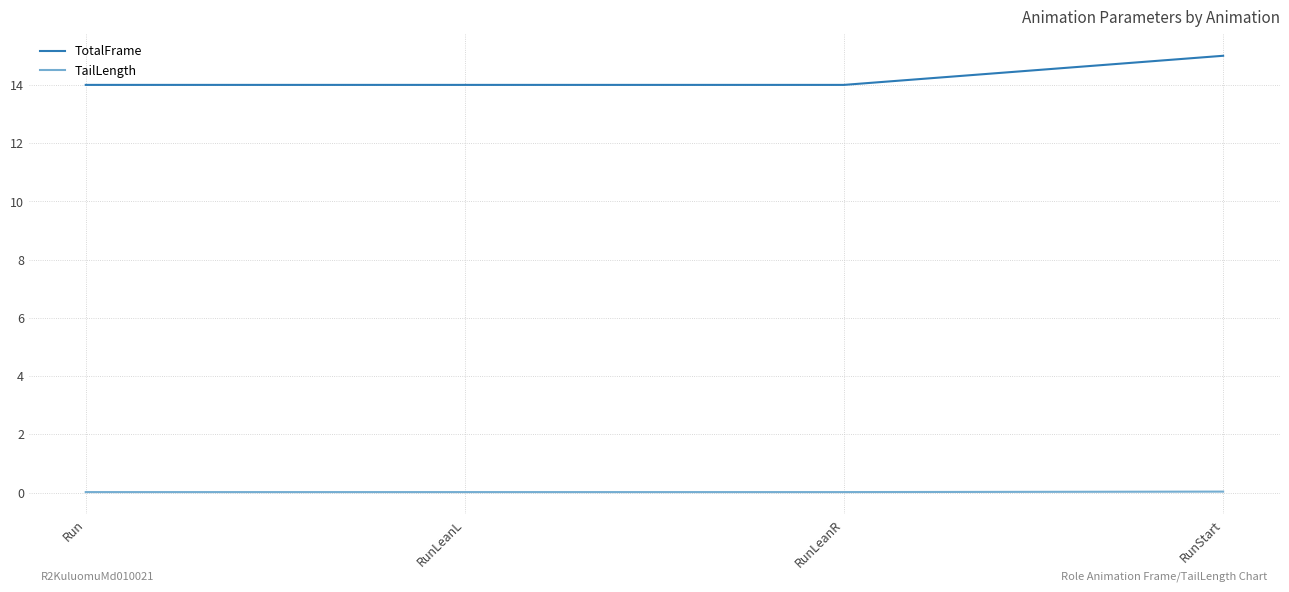

Which category has the highest value across all series?

RunStart